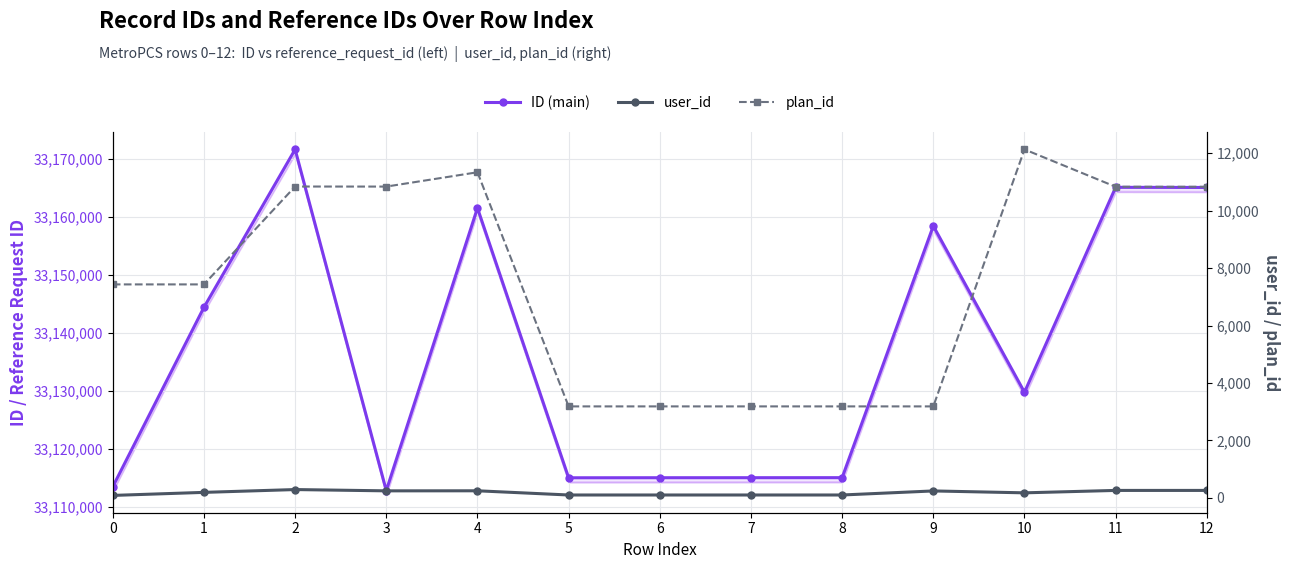

At which category does the chart reach its peak across all series?

2